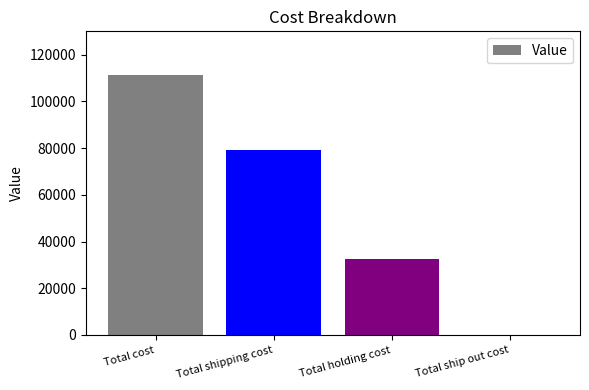

What is the sum of the values at Total holding cost and Total ship out cost?

32407.8